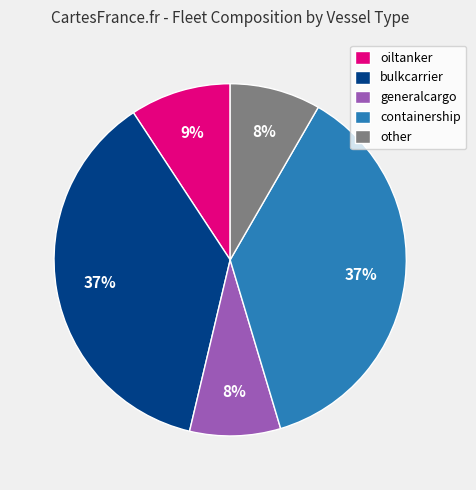

Is it true that other is 8% of the pie?

True